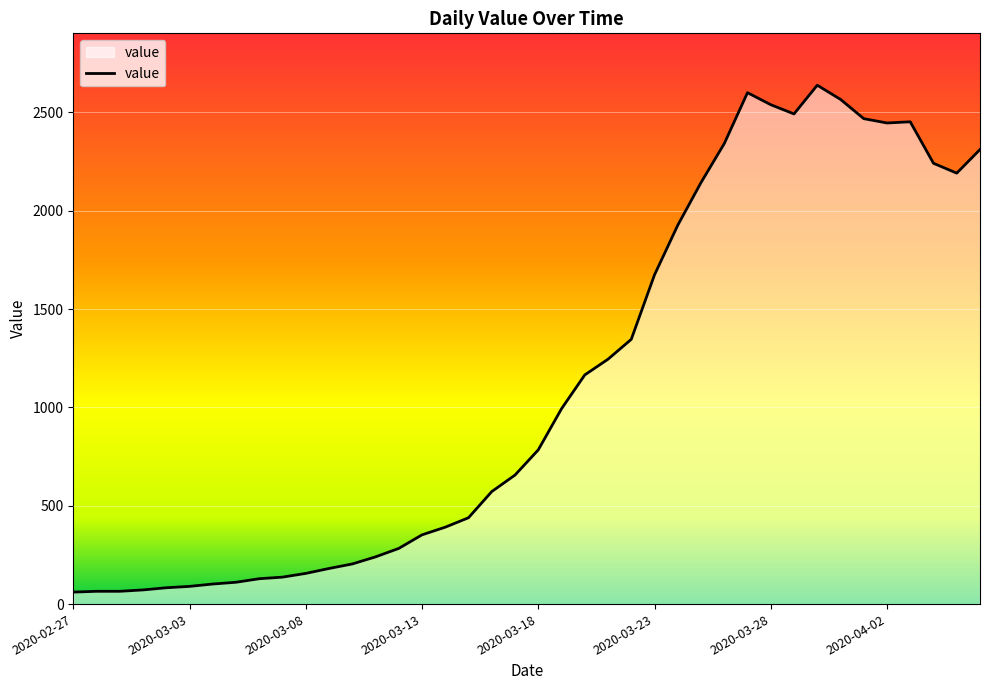

What is the maximum value shown in the chart?

2638